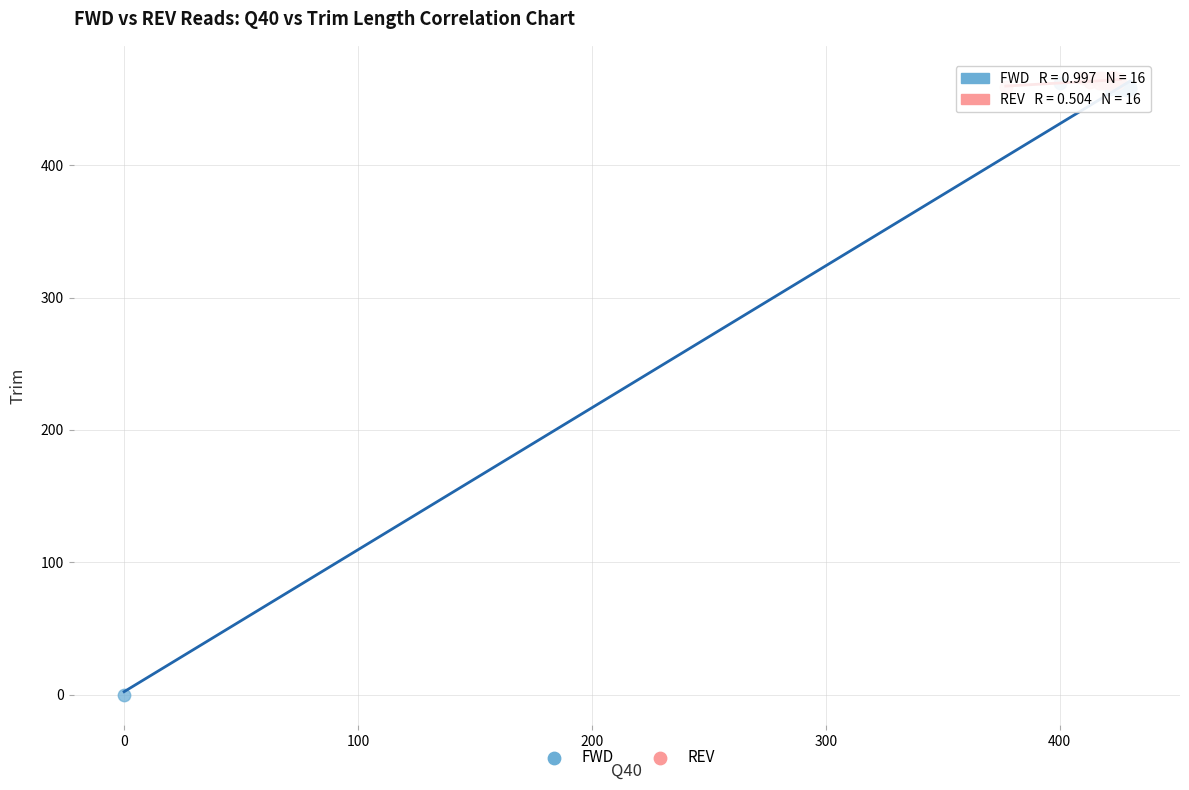

Which series contains the highest Y value?

REV